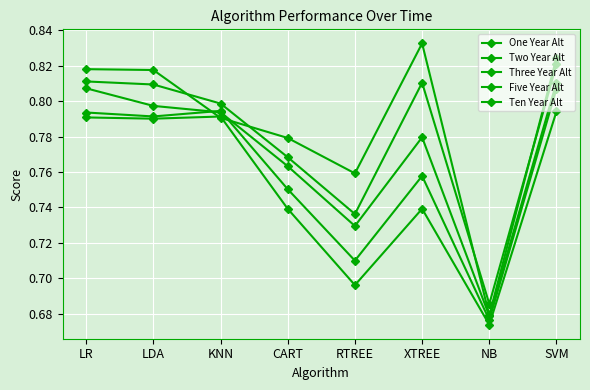

What value does the Five Year Alt series have at SVM?

0.8